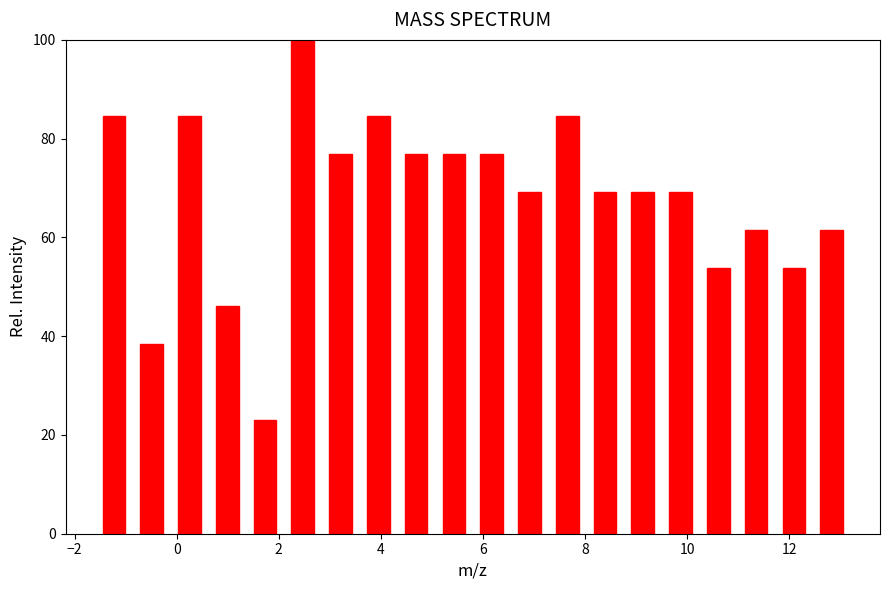

Around what value on the x-axis is the tallest bar? Give the approximate position of its centre, as read against the axis.

2.4